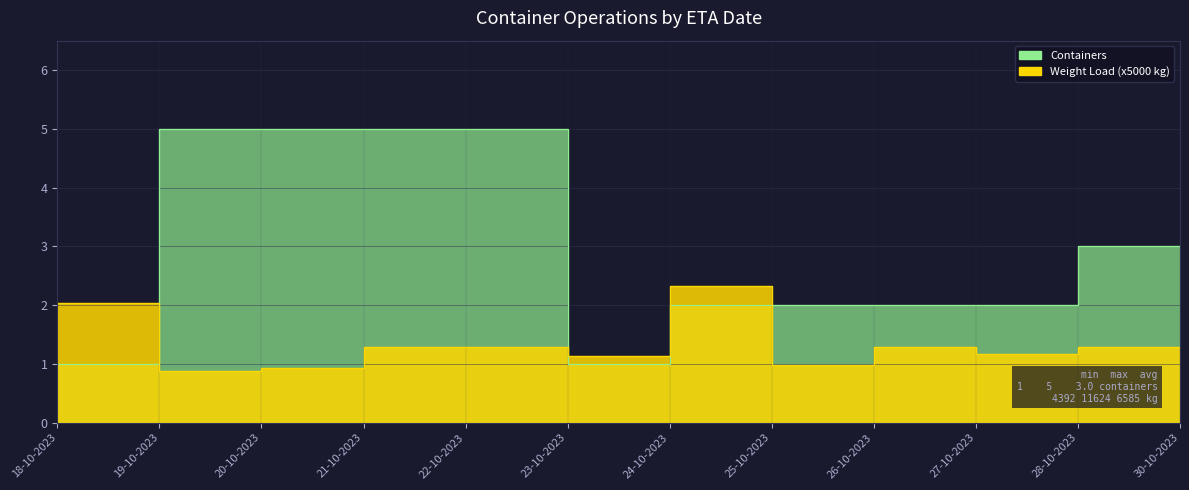

What is the value of the Weight Load point at the 11th from the left?

1.3